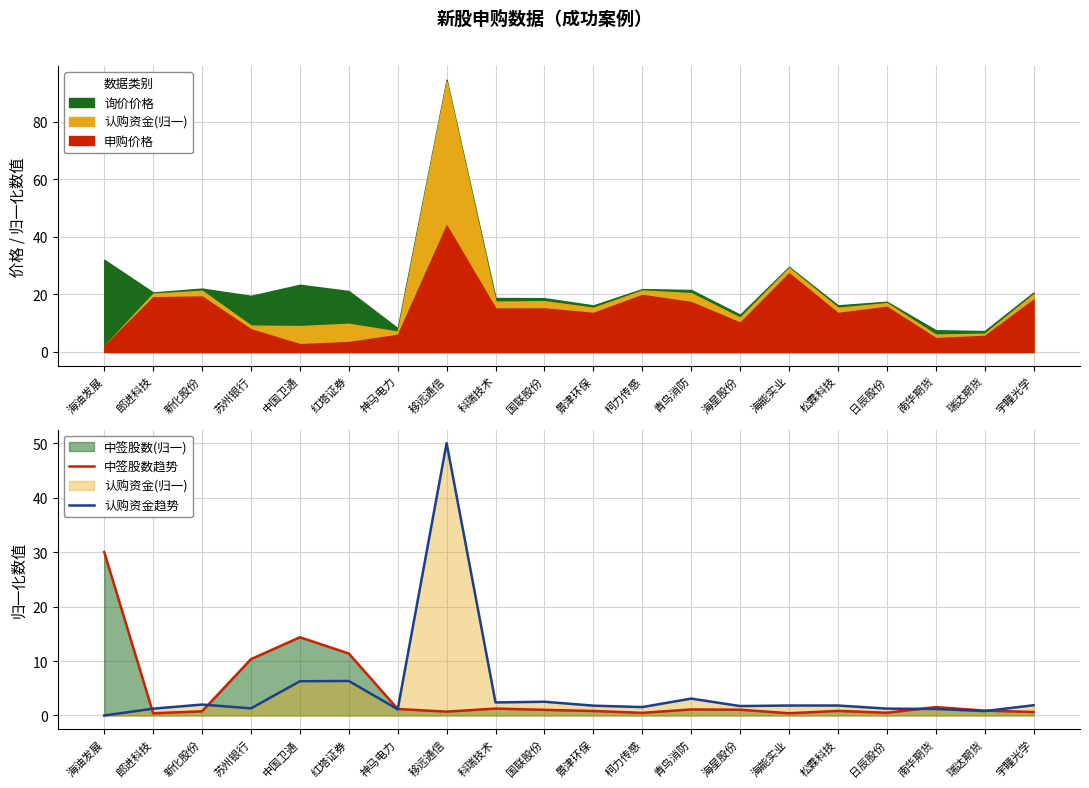

After their last crossing, which series has the higher values: 中签股数趋势 or 认购资金趋势?

认购资金趋势